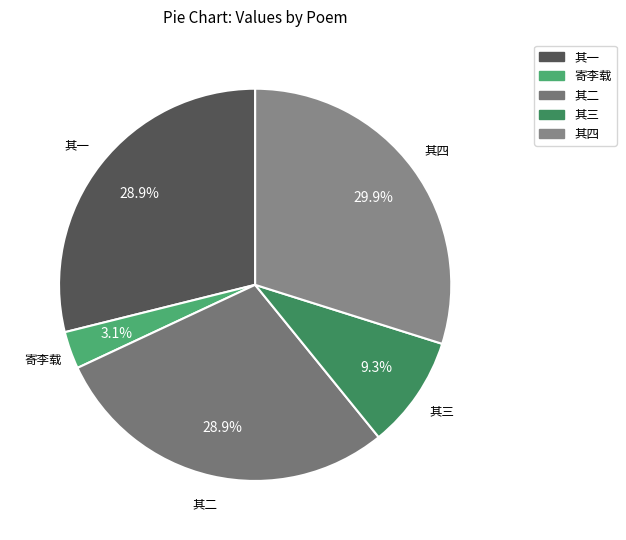

To the nearest percent, what is the average slice percentage?

20%